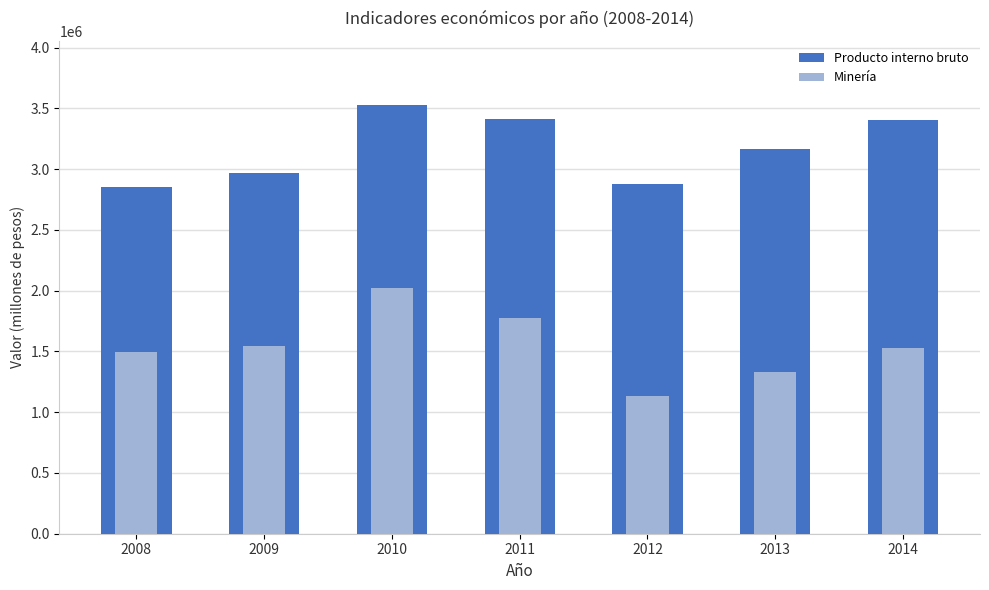

Where is Minería nearest to the value 1576802?

2009